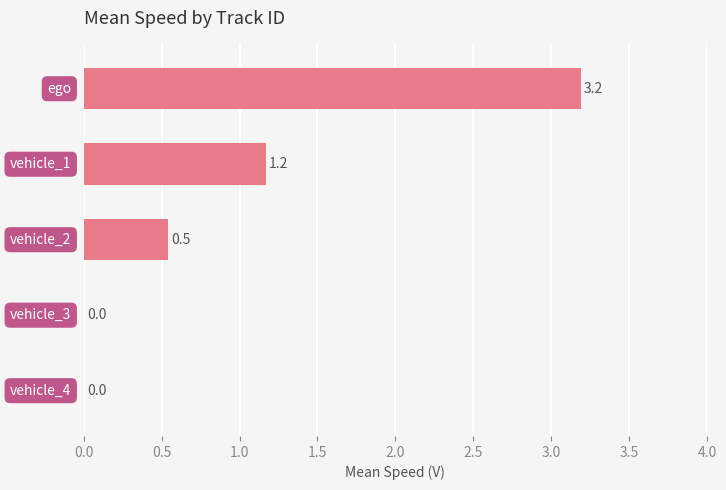

What is the sum of all values?

4.9